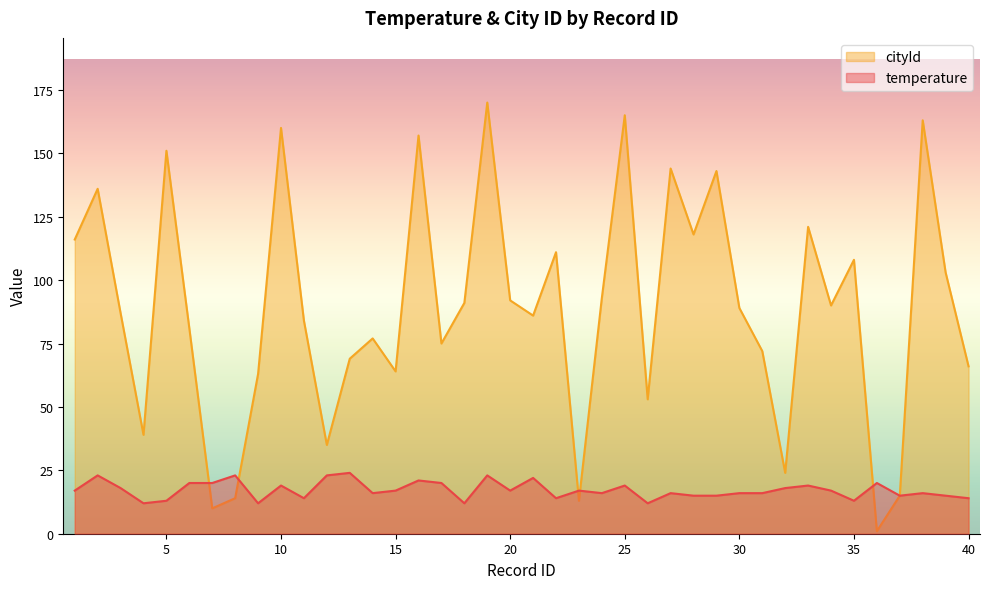

True or false: cityId has more than 1 interior local peaks.

True